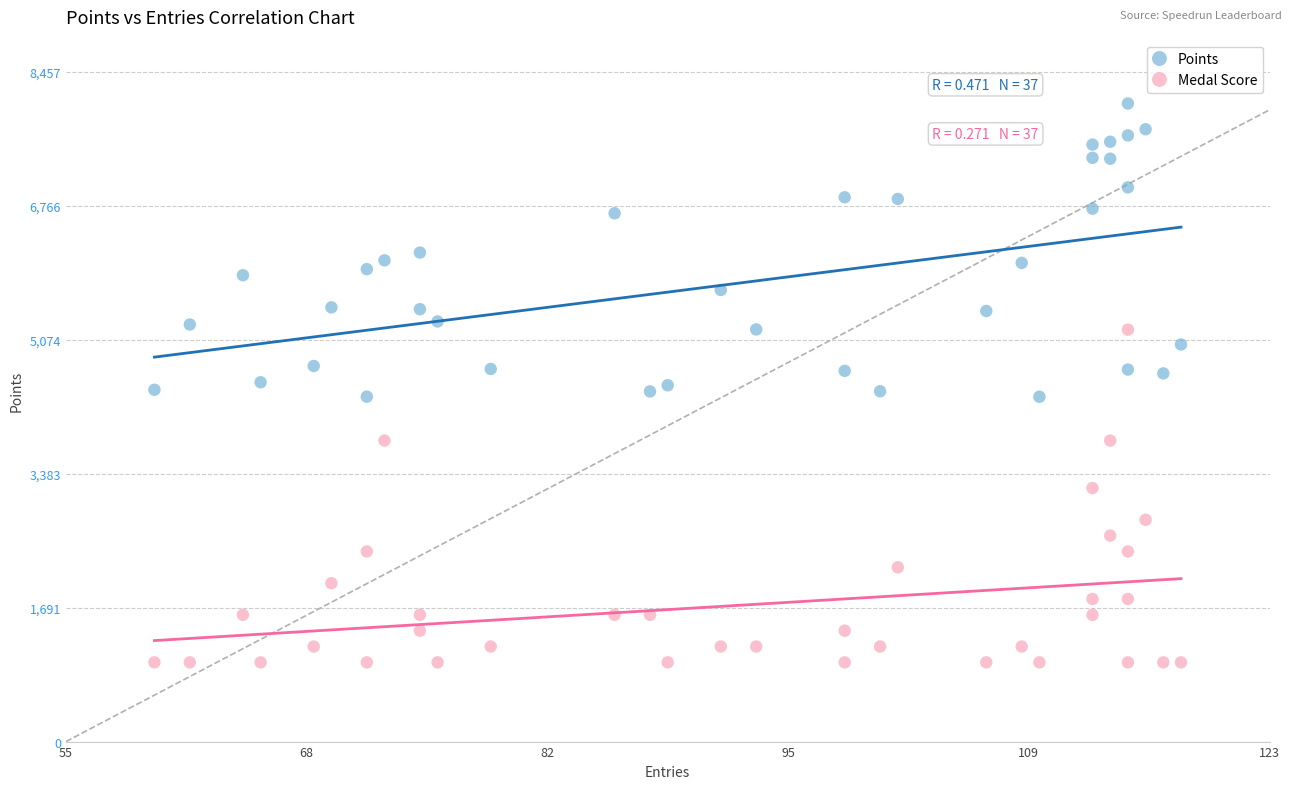

In the Medal Score series, what Y value is closest to 3100?

3200